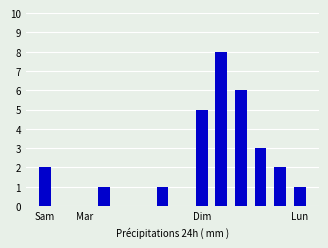

What is the greatest value displayed?

8